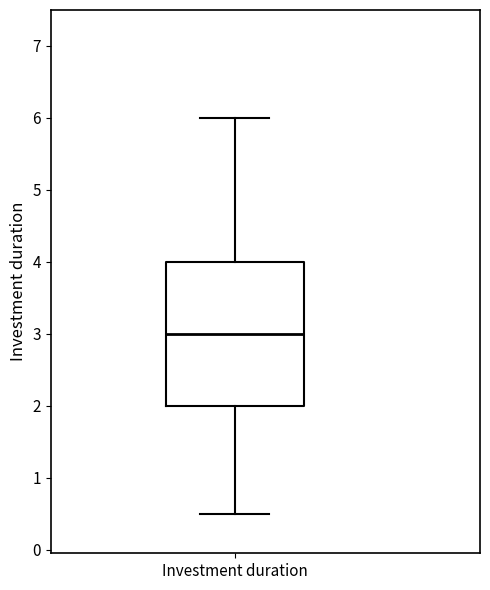

Where does the upper whisker of the box for Investment duration end on the y-axis? The values are not printed on the chart, so give them approximately, as read against the axis.

6.0